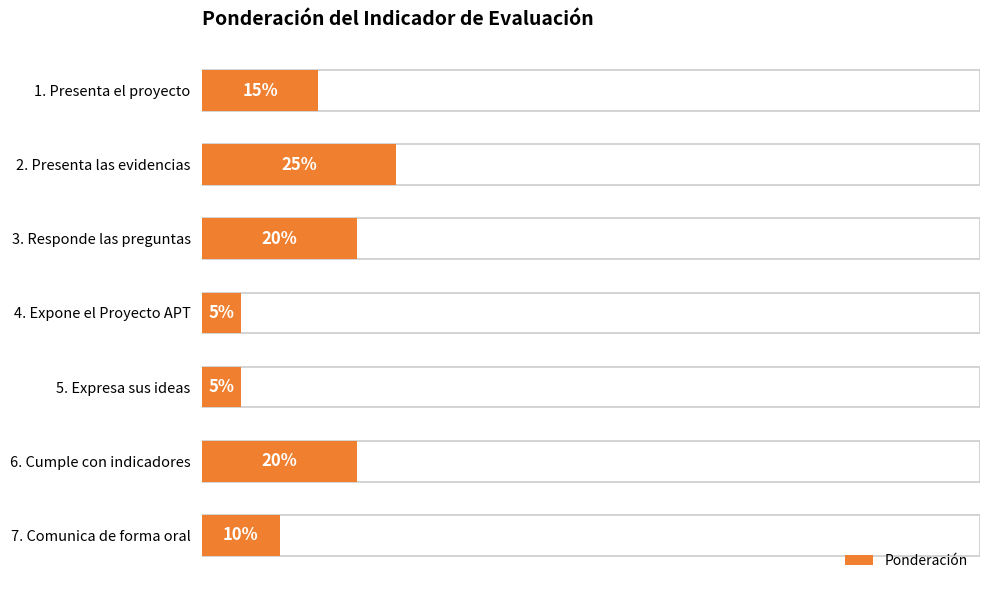

What is the sum of all values?

100